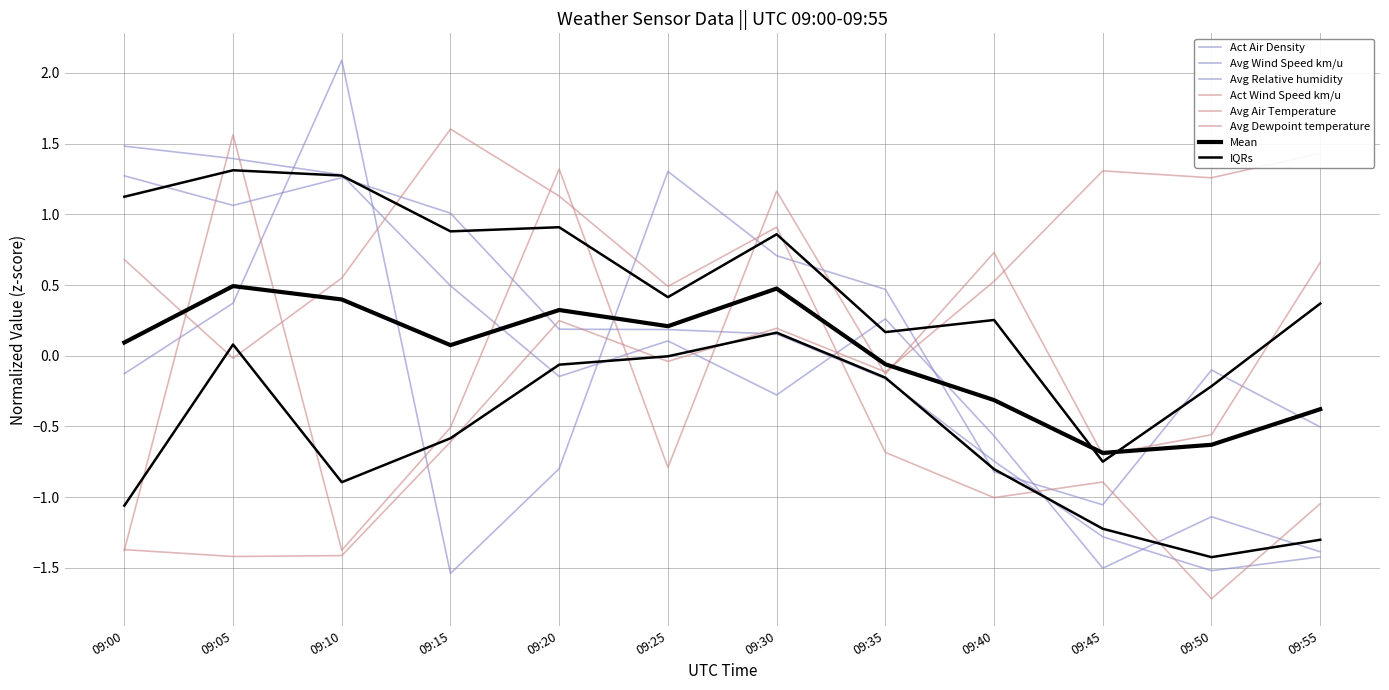

After their last crossing, which series has the higher values: Avg Wind Speed km/u or Avg Relative humidity?

Avg Wind Speed km/u